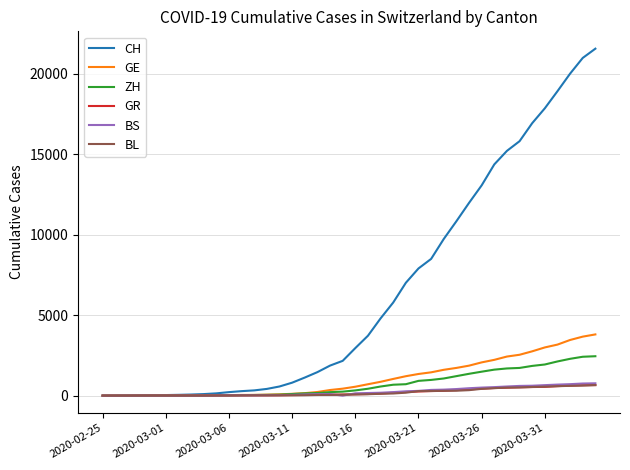

What is the highest value of the BL series?

656